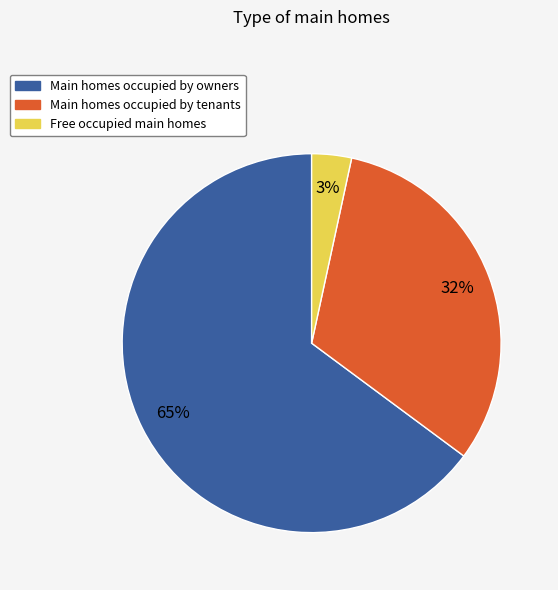

To the nearest percent, what is the difference between the Main homes occupied by tenants and Main homes occupied by owners slice percentages?

33%